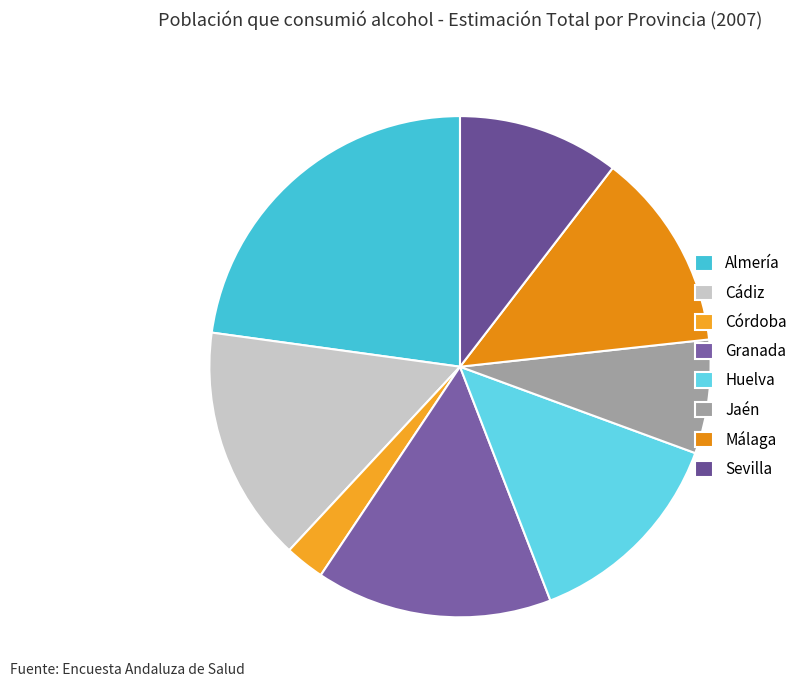

Do Jaén and Cádiz together represent more than half of the pie?

No